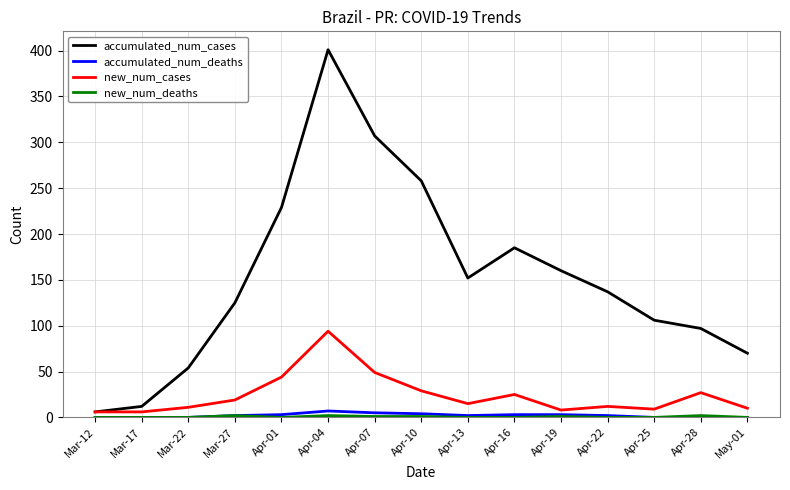

Which series changed the most between Mar-22 and Mar-27?

accumulated_num_cases